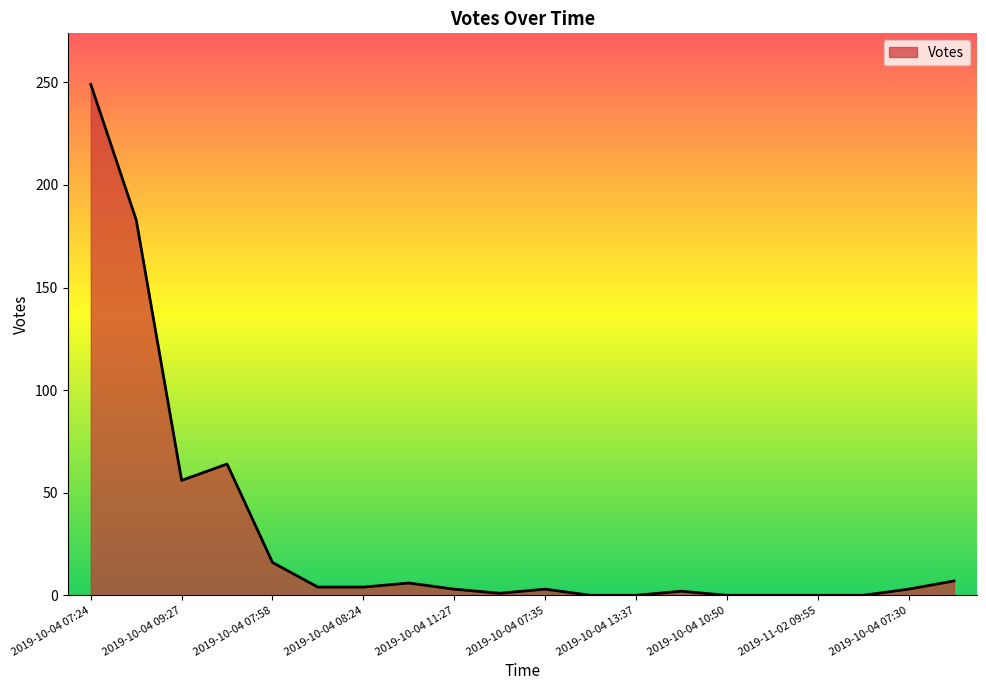

How many lines are shown in the chart?

1